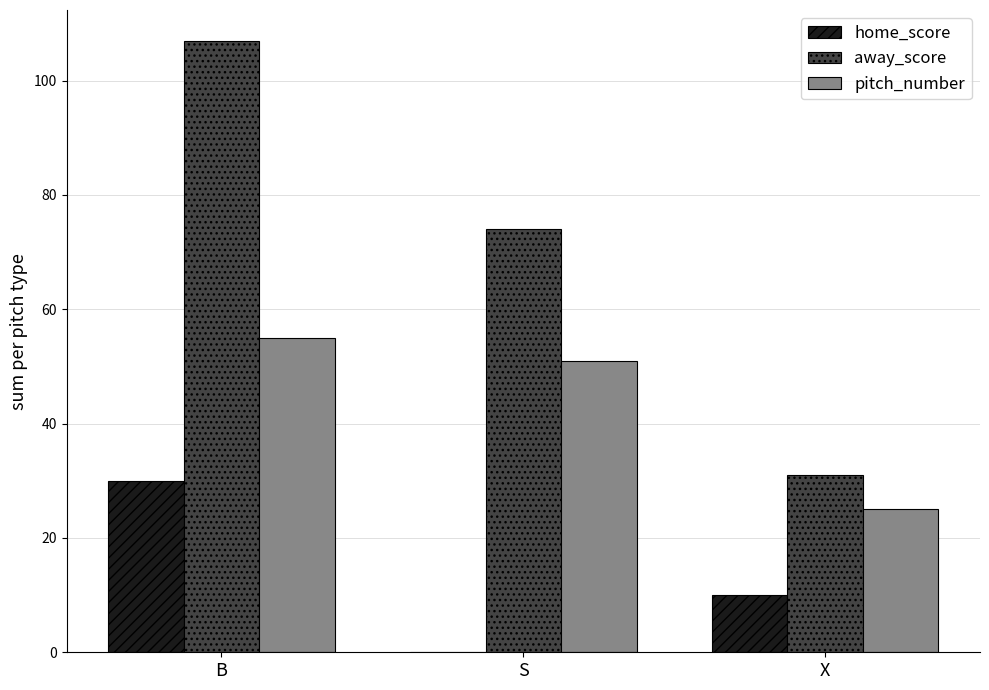

What are all the series names shown in the legend?

home_score, away_score, pitch_number